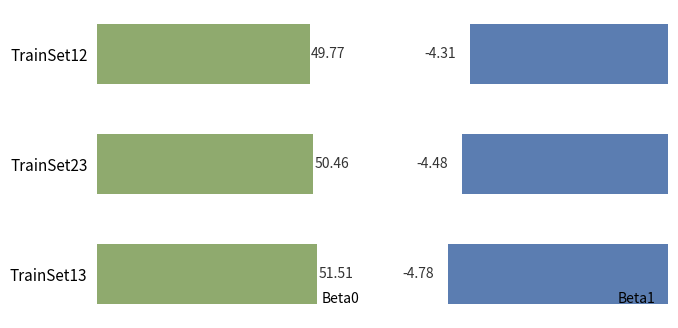

Rank the categories by Beta0 value from highest to lowest.

TrainSet13, TrainSet23, TrainSet12